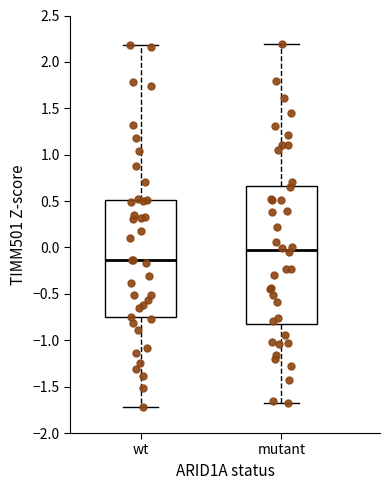

Reading left to right, transcribe this box plot: for each box, give where its median line is, the range the box spans, and where its two whiskers end, as read against the y-axis. The values are not printed on the chart, so give them approximately, as read against the axis.

wt: median -0.15, box -0.75 to 0.50, whiskers -1.70 to 2.20
mutant: median -0.05, box -0.85 to 0.65, whiskers -1.70 to 2.20